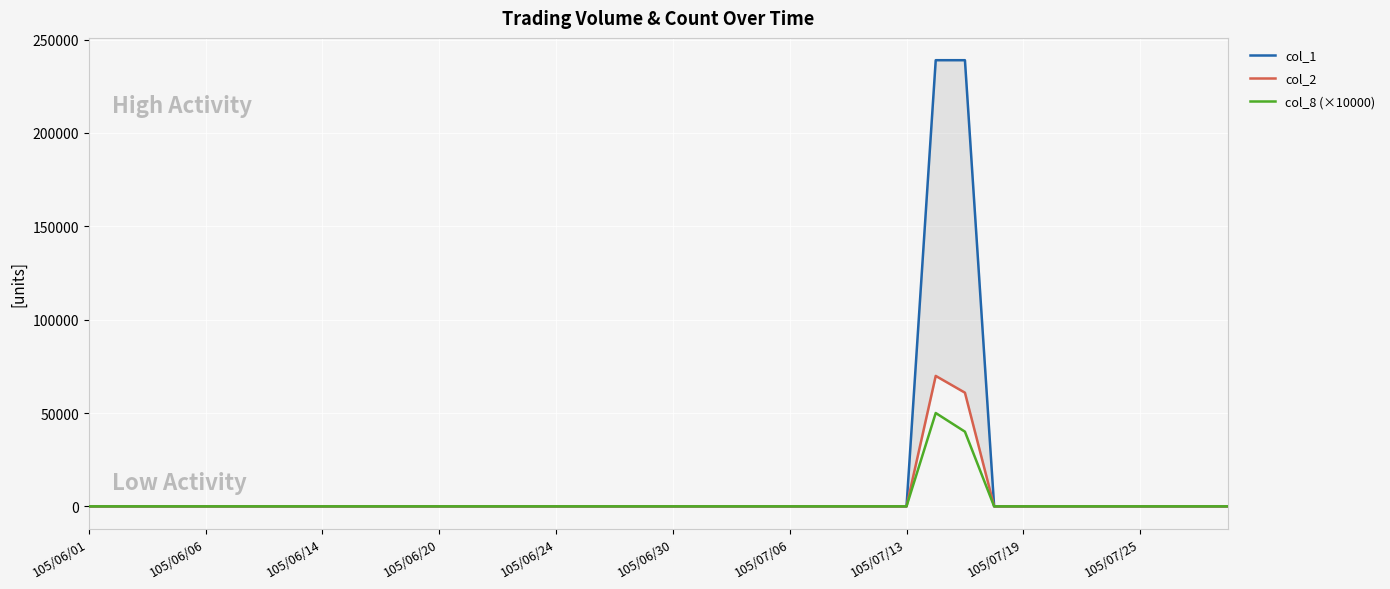

Where is the first local maximum for col_2?

29